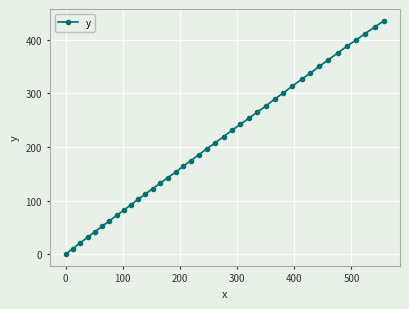

What is the greatest value displayed?

435.4